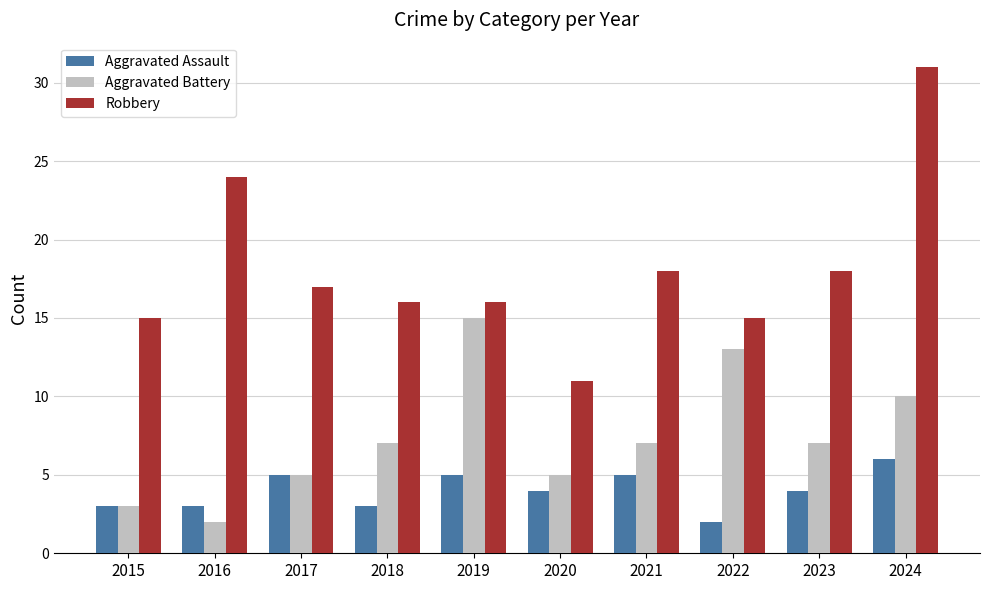

Where does the Robbery series first go above 17?

2016